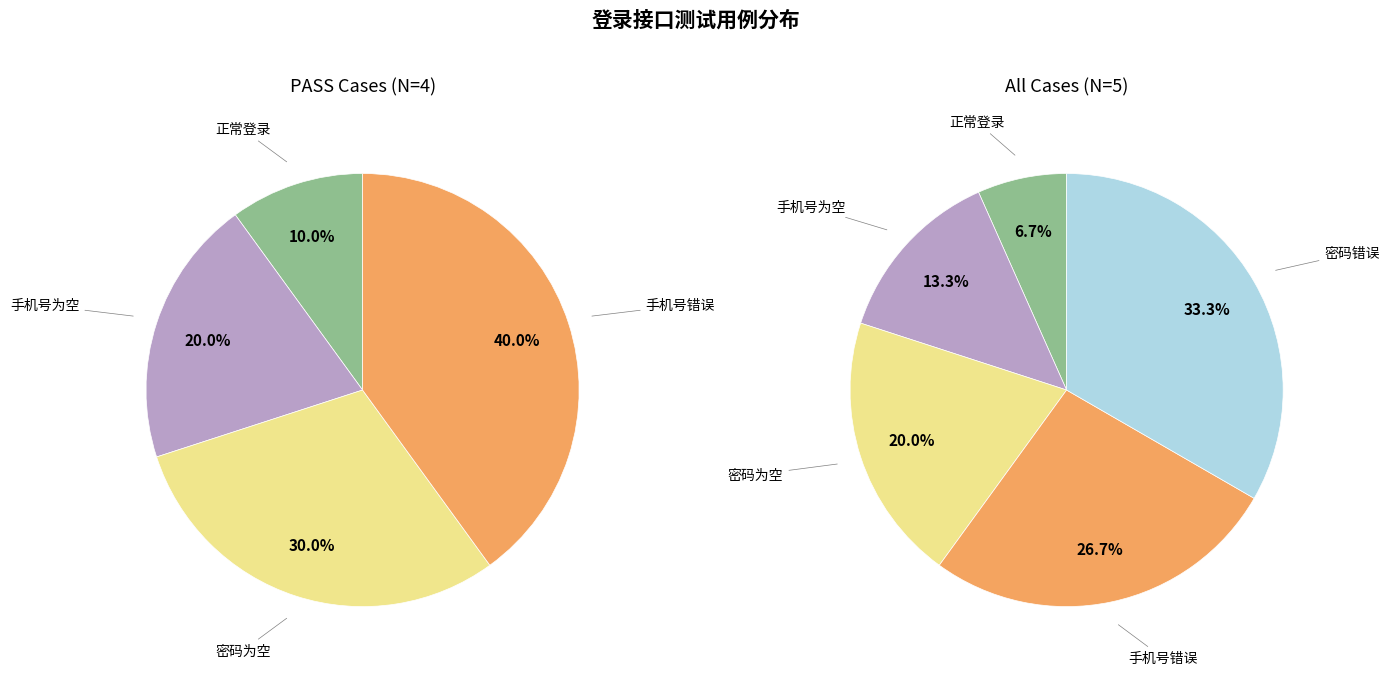

Count the number of slices in the pie.

5